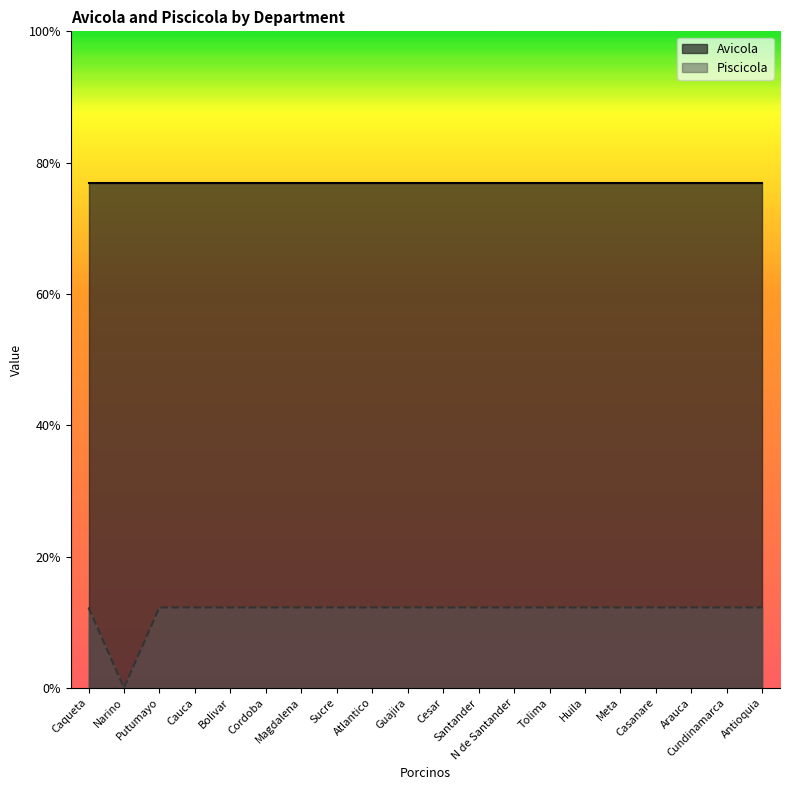

At which category does the data reach its first local valley?

Narino